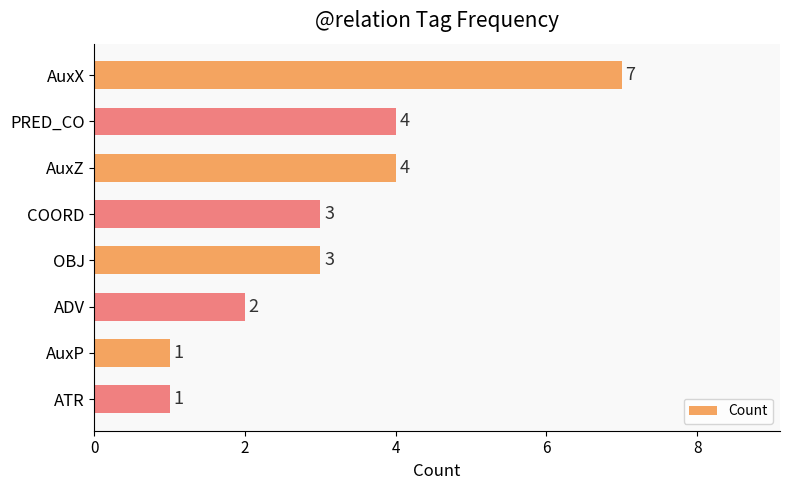

What is the average value?

3